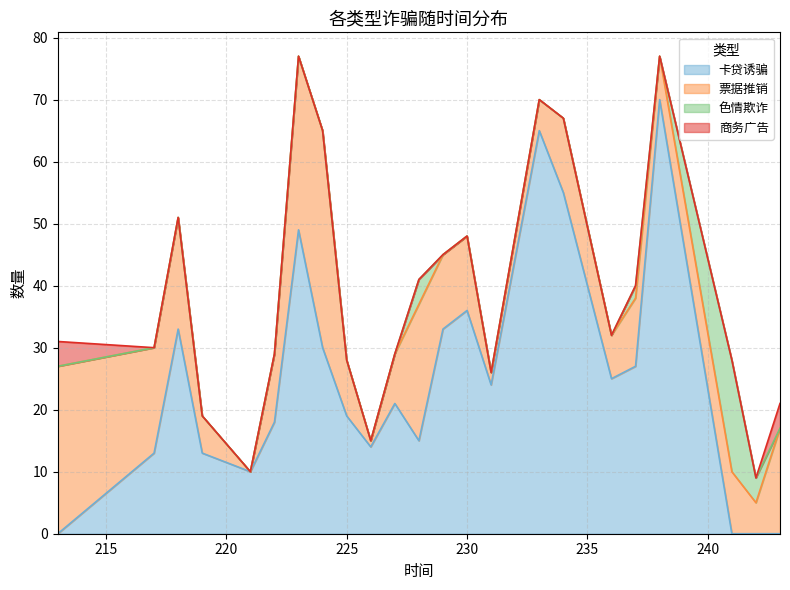

How many intersections are there between 色情欺诈 and 商务广告?

1